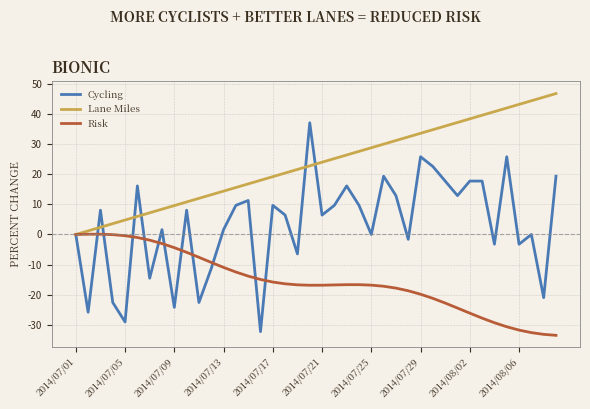

Does the chart have visible grid lines?

Yes